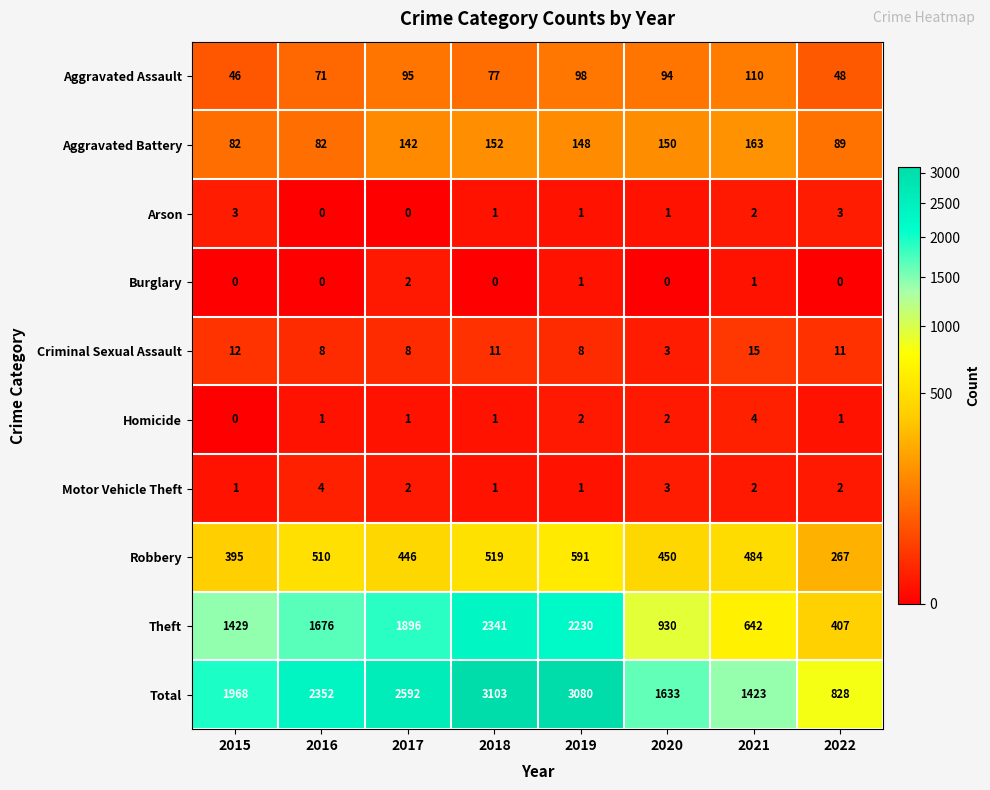

Is it true that Homicide equals 1 at 2016?

True